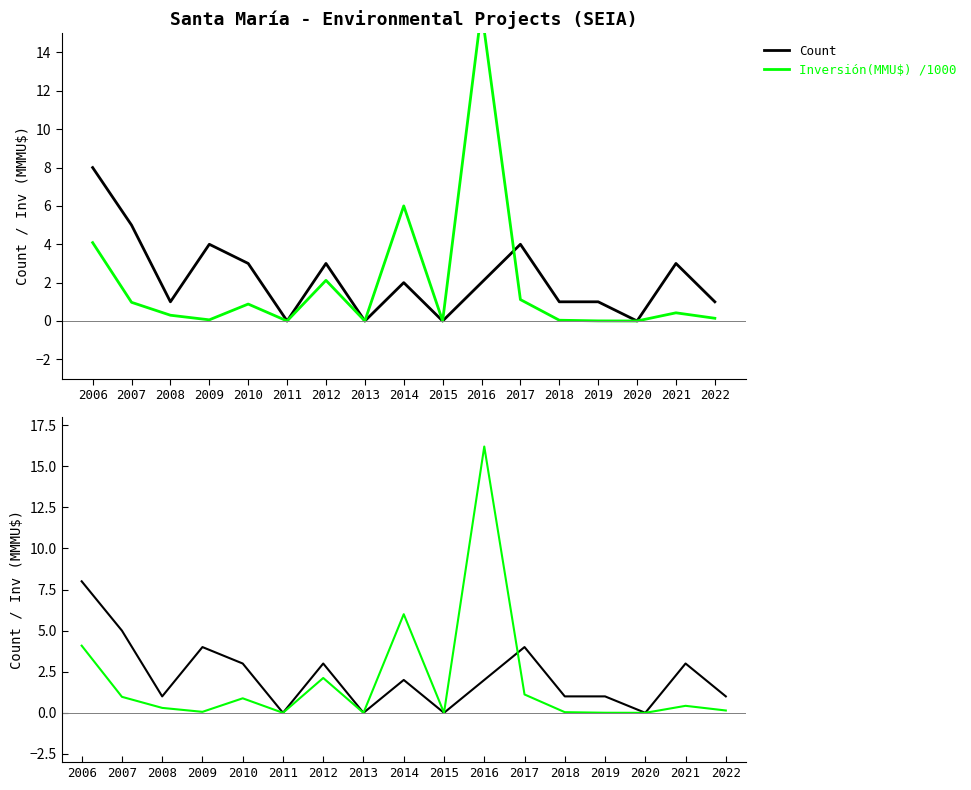

Reading right to left, transcribe all the data shown in this chart.

Count: 1.0	3.0	0.0	1.0	1.0	4.0	2.0	0.0	2.0	0.0	3.0	0.0	3.0	4.0	1.0	5.0	8.0
Inversión(MMU$) /1000: 0.1	0.4	0.0	0.0	0.0	1.1	16.2	0.0	6.0	0.0	2.1	0.0	0.9	0.1	0.3	1.0	4.1